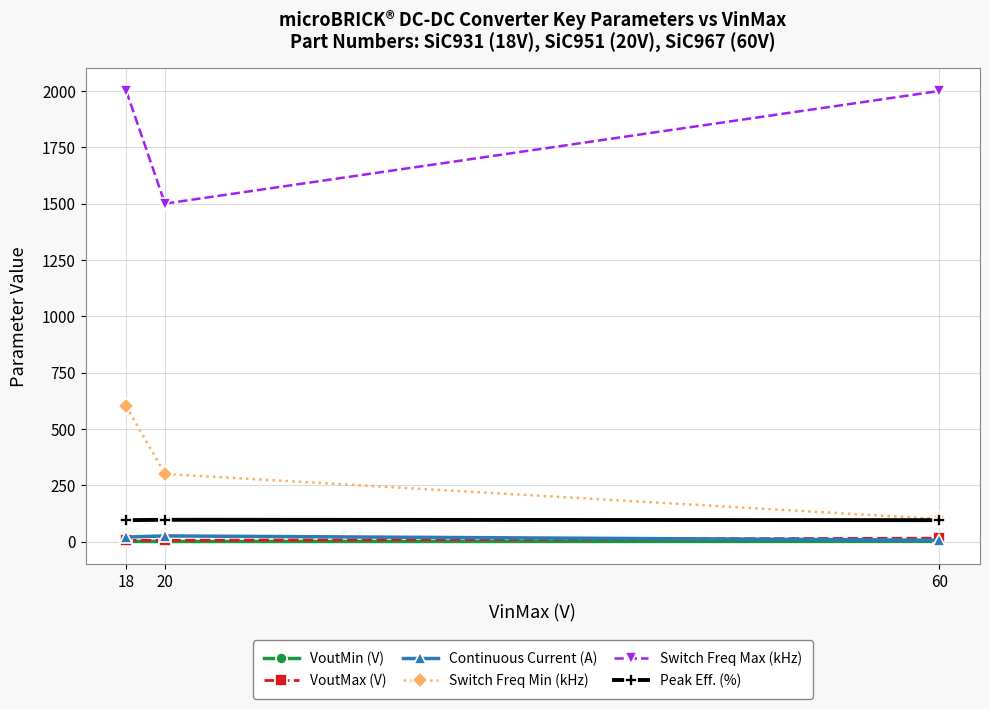

Which series changed the most between 18 and 20?

Switch Freq Max (kHz)